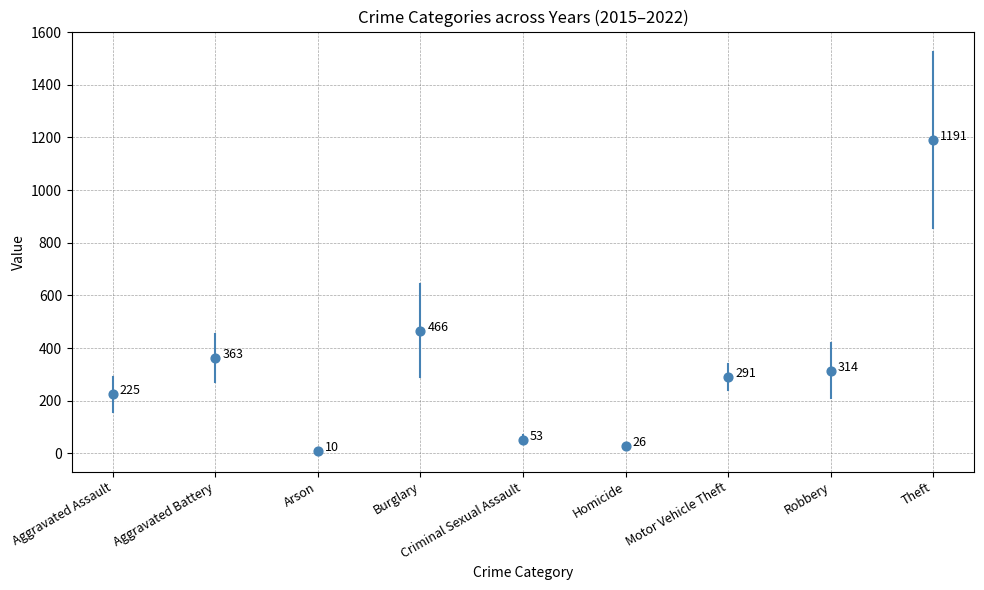

What is the average Y value?

326.4